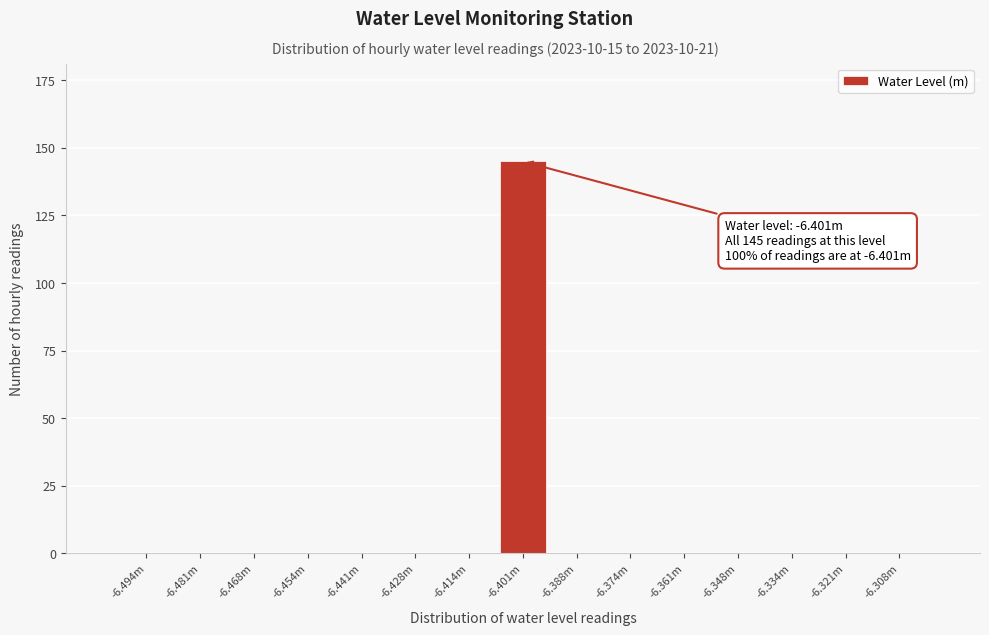

Reading left to right, extract all data points from this chart.

-6.494m=0	-6.481m=0	-6.468m=0	-6.454m=0	-6.441m=0	-6.428m=0	-6.414m=0	-6.401m=145	-6.388m=0	-6.374m=0	-6.361m=0	-6.348m=0	-6.334m=0	-6.321m=0	-6.308m=0